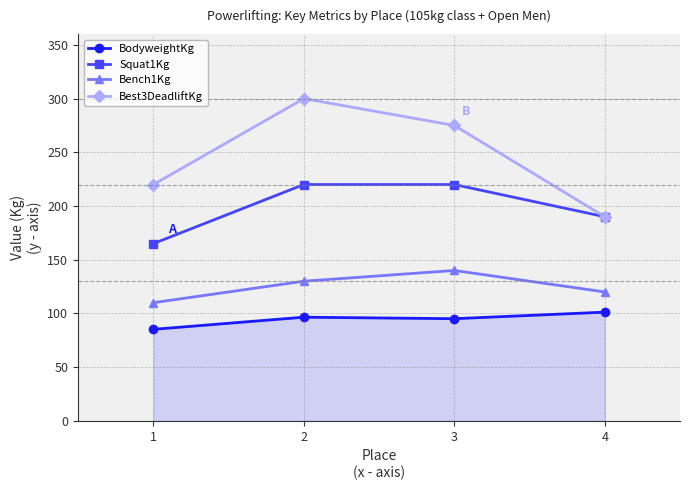

At which label is Best3DeadliftKg closest to 245?

1